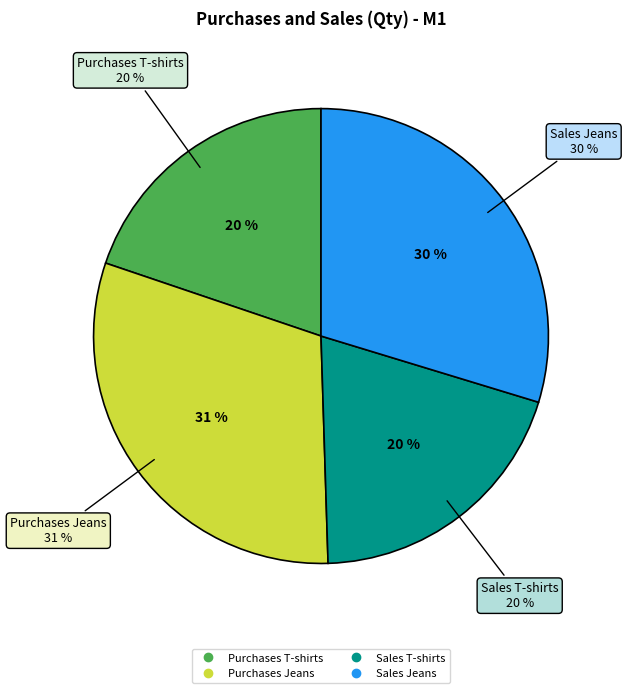

What percentage is the Sales T-shirts slice, to the nearest percent?

20%